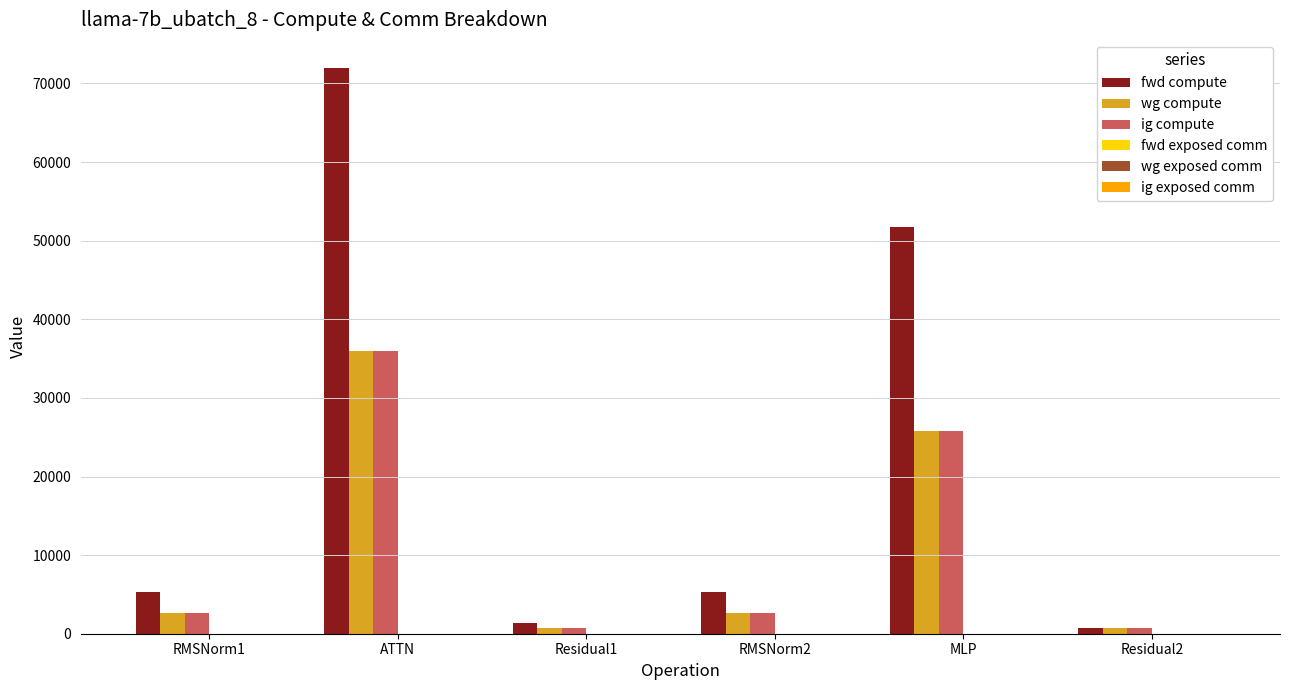

What is the label of the 1st bar from the left?

RMSNorm1